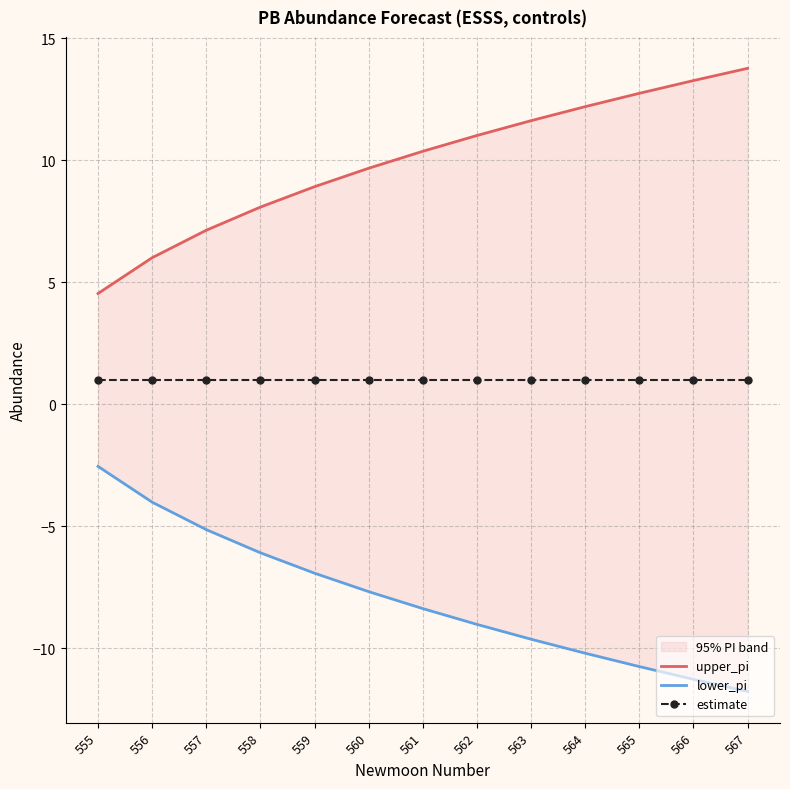

Is it true that lower_pi equals -5.8 at 562?

False